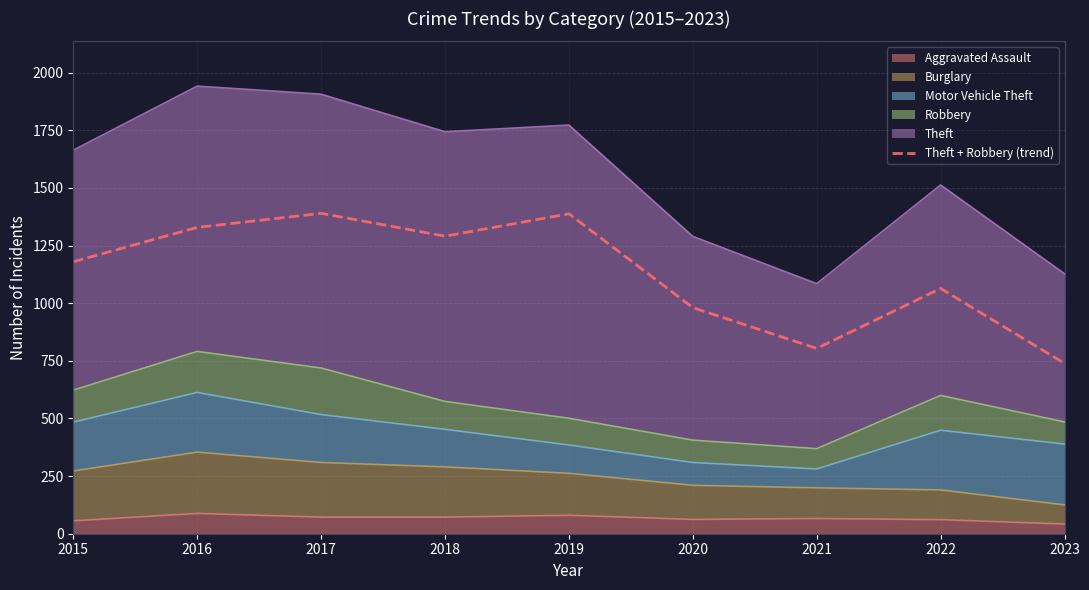

Where is the first local maximum?

2017